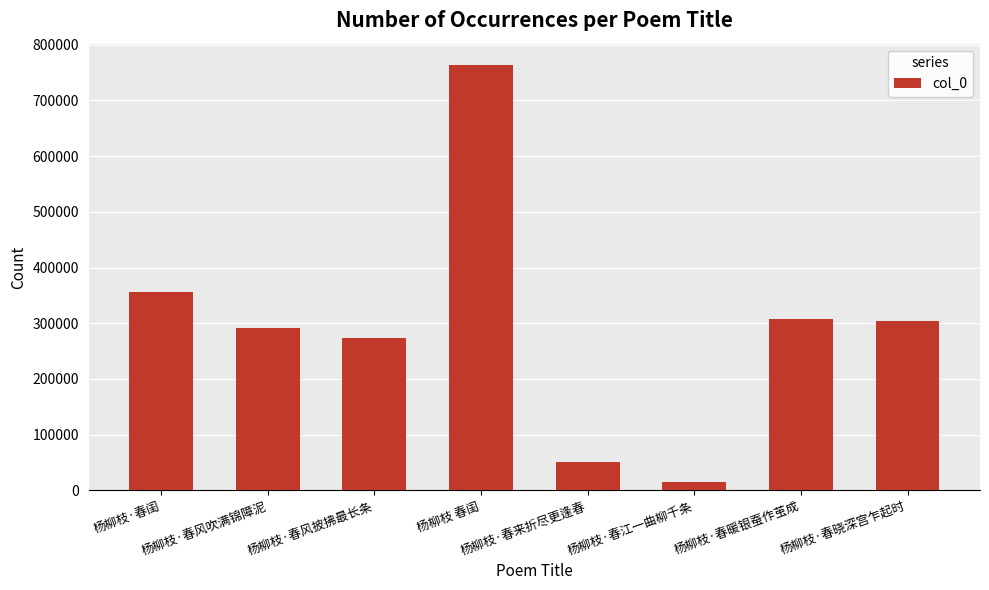

At which label does the data first exceed 303220?

杨柳枝·春闺